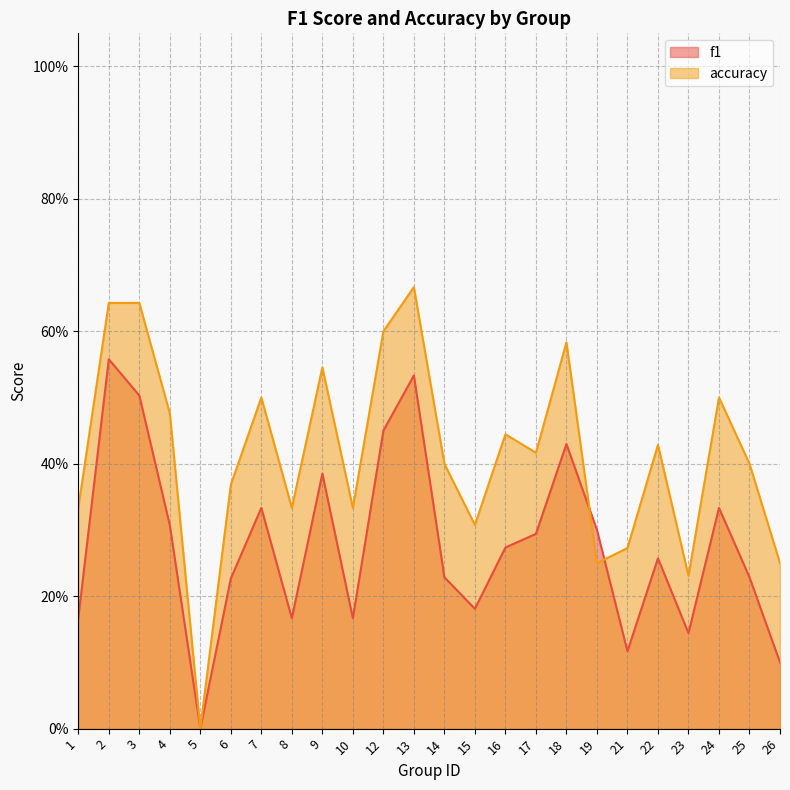

What is the value of the f1 point at the 7th from the left?

0.3